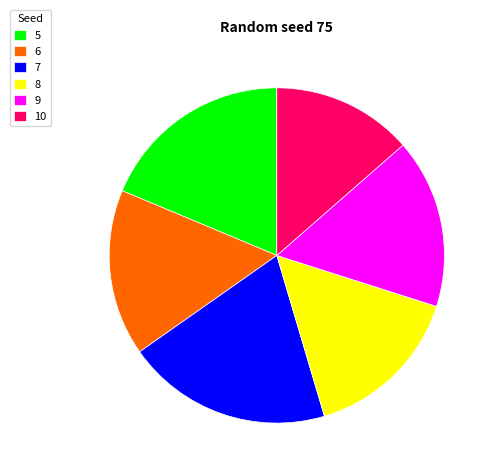

Is there a majority slice in this chart?

No